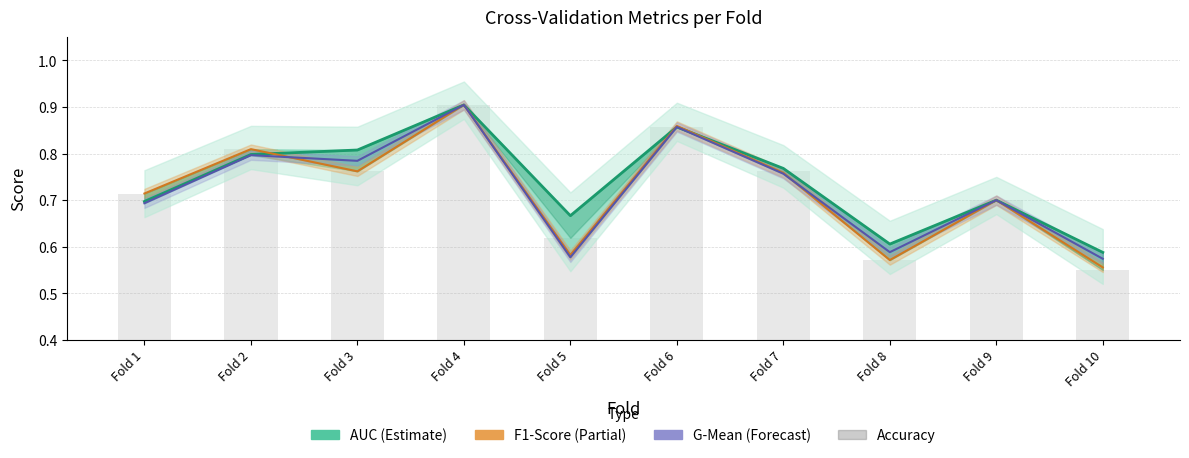

Count the number of categories in the chart.

10